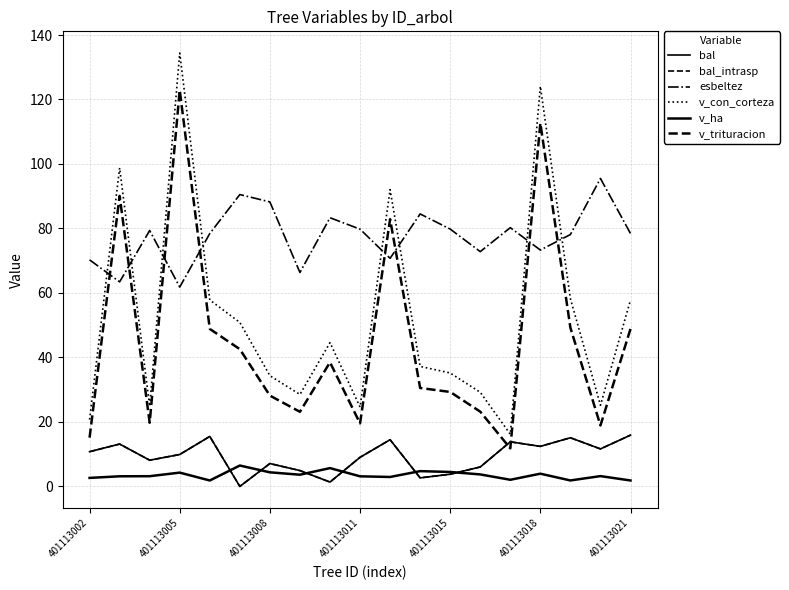

Rank the series by their maximum value, from highest to lowest.

v_con_corteza, v_trituracion, esbeltez, bal, bal_intrasp, v_ha